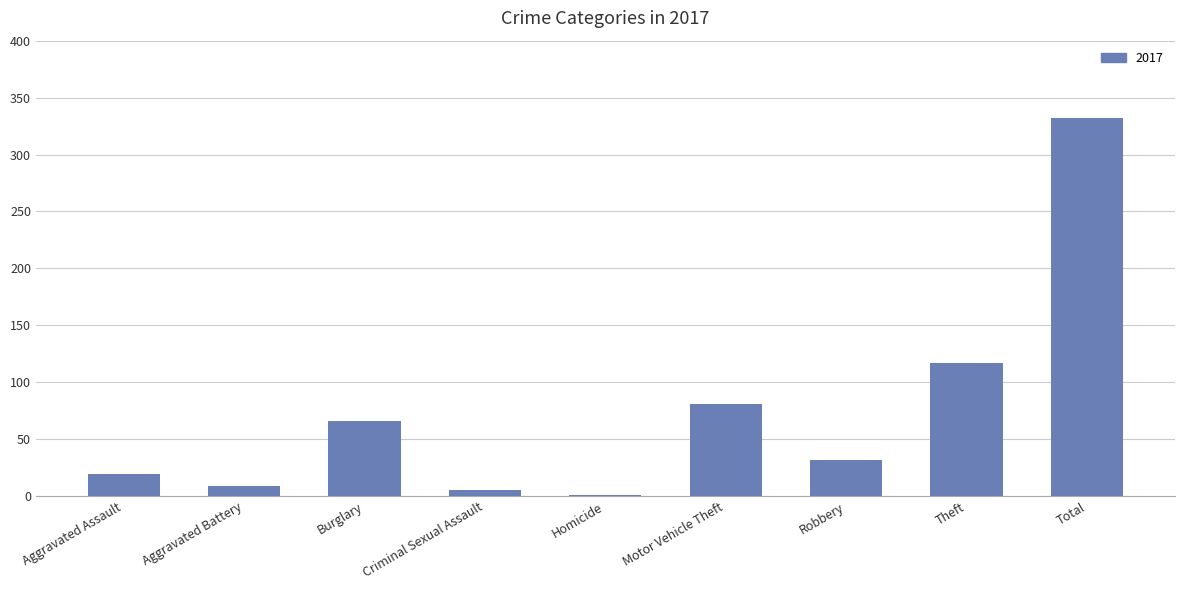

What is the sum of all values?

662